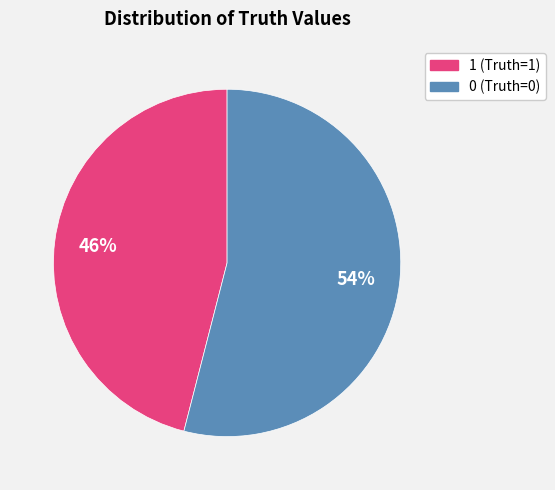

Is the sum of 0 and 1 greater than half?

Yes